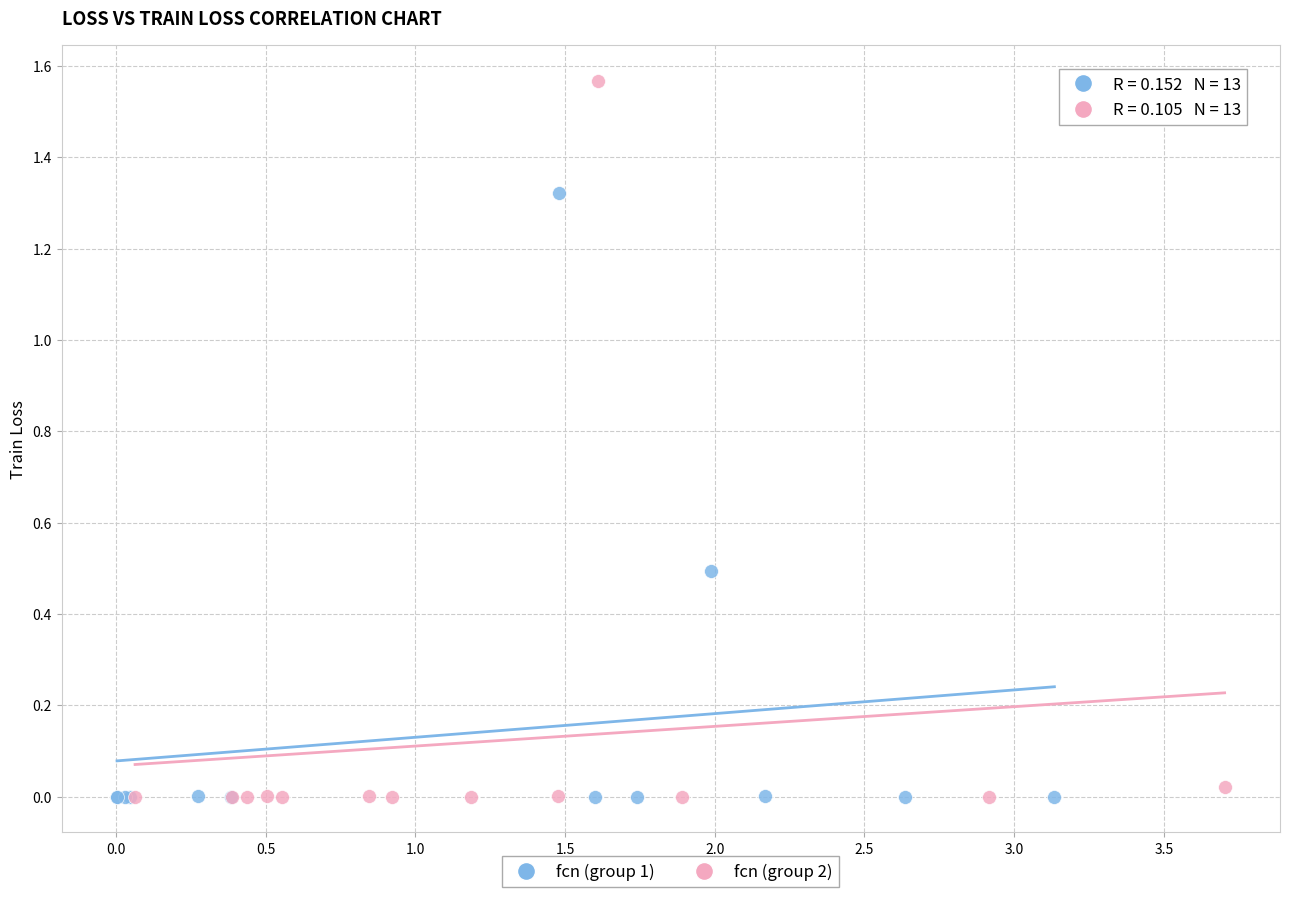

Which series has the widest spread of Y values?

fcn (group 2)